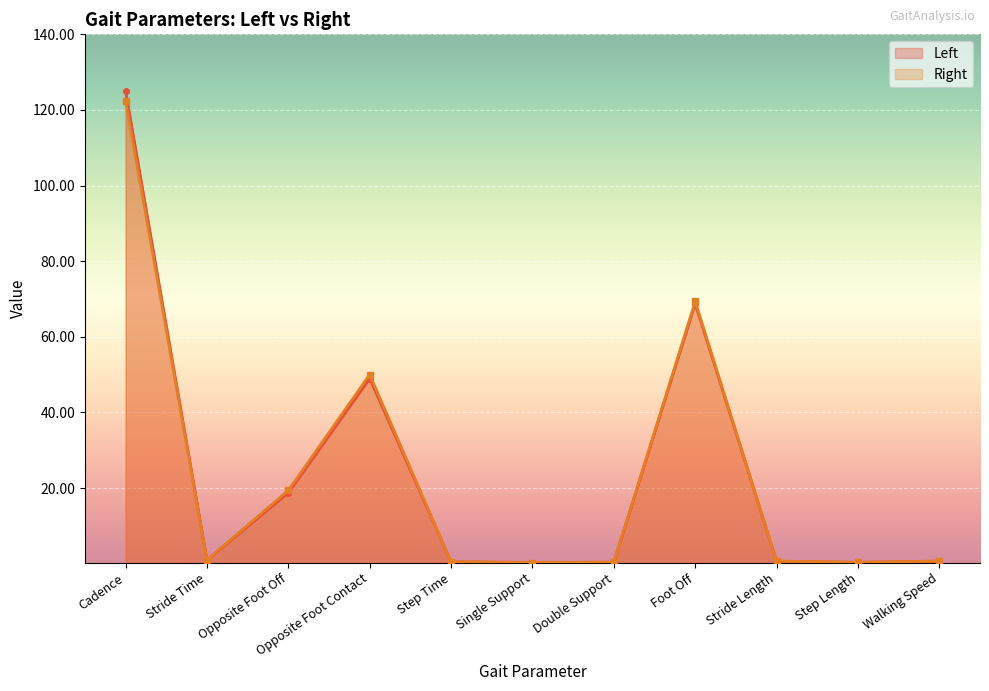

Reading right to left, list all the values displayed in this chart.

Left: 0.7	0.3	0.6	68.8	0.4	0.3	0.5	49.0	18.8	1.0	125.0
Right: 0.7	0.3	0.7	69.4	0.4	0.3	0.5	50.0	19.4	1.0	122.4